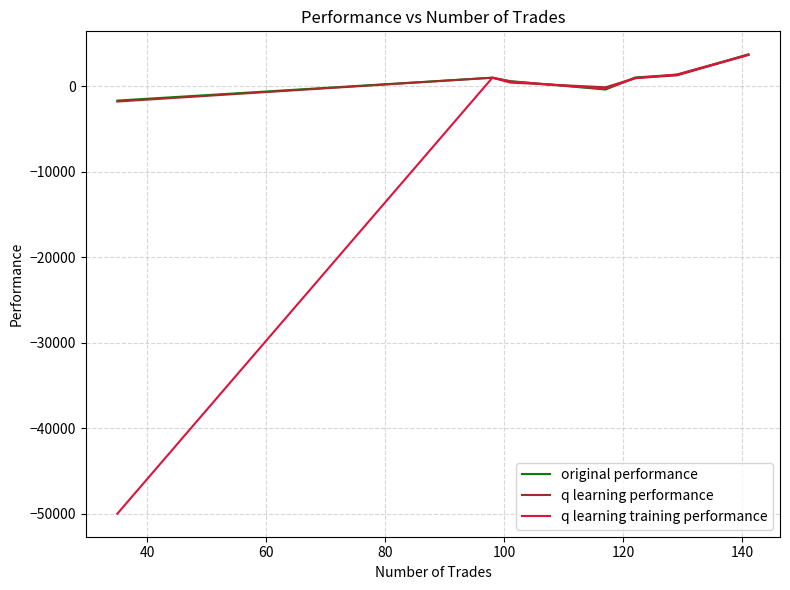

What is the greatest value displayed?

3756.9